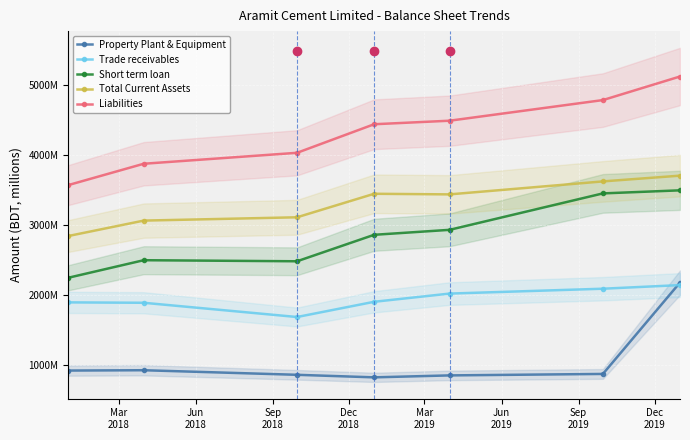

At how many categories does at least one series exceed 2015819162?

7